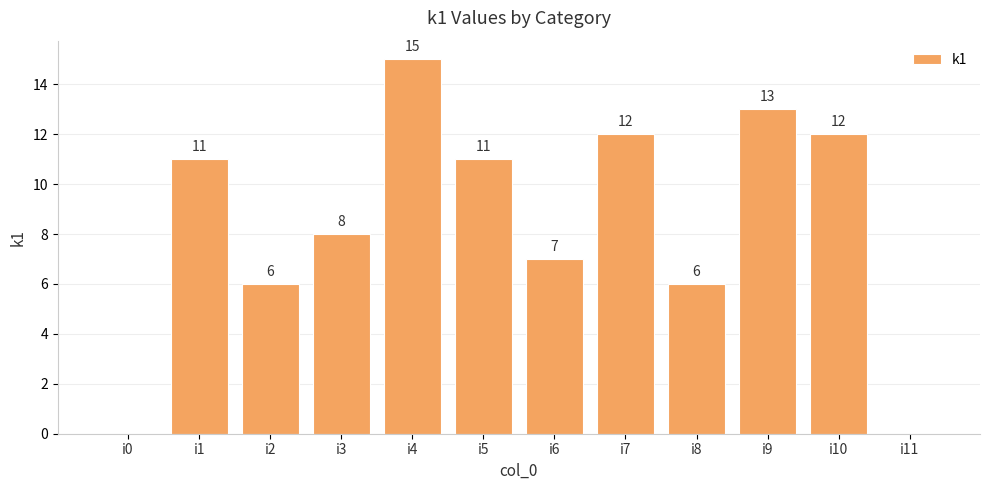

Where is the data nearest to the value 7?

i6